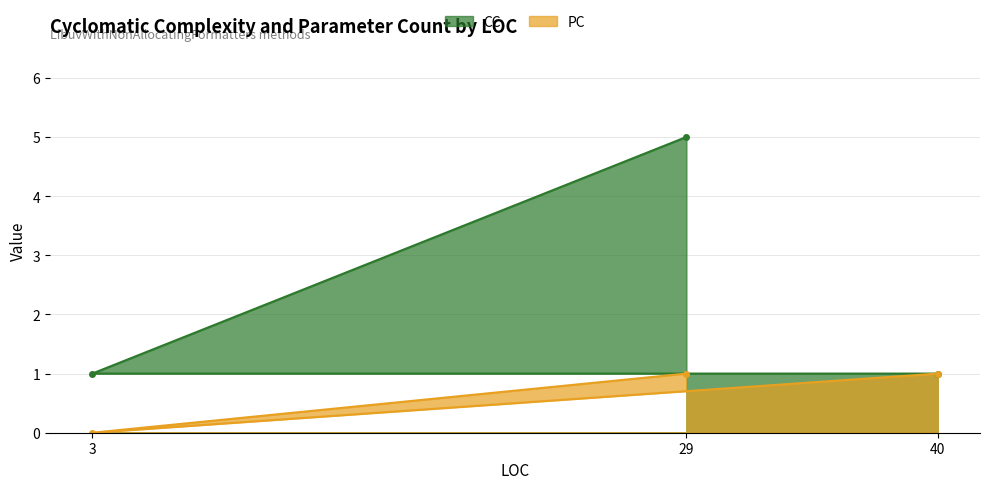

Reading right to left, transcribe all the data shown in this chart.

CC: 40=1	29=5	3=1
PC: 40=1	29=1	3=0